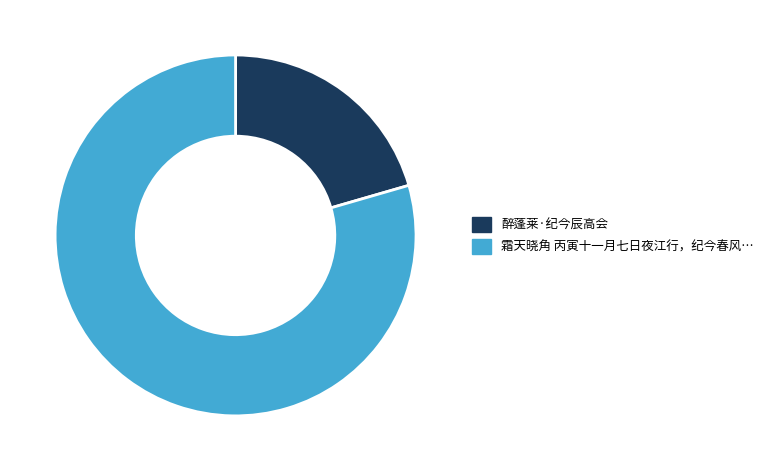

Is there any slice that represents more than half of the pie?

Yes